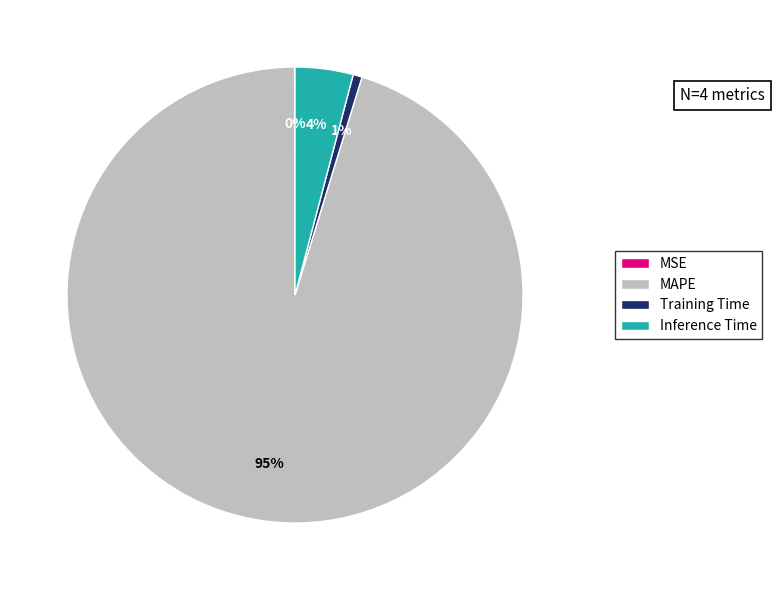

Is it true that Training Time is 11% of the pie?

False